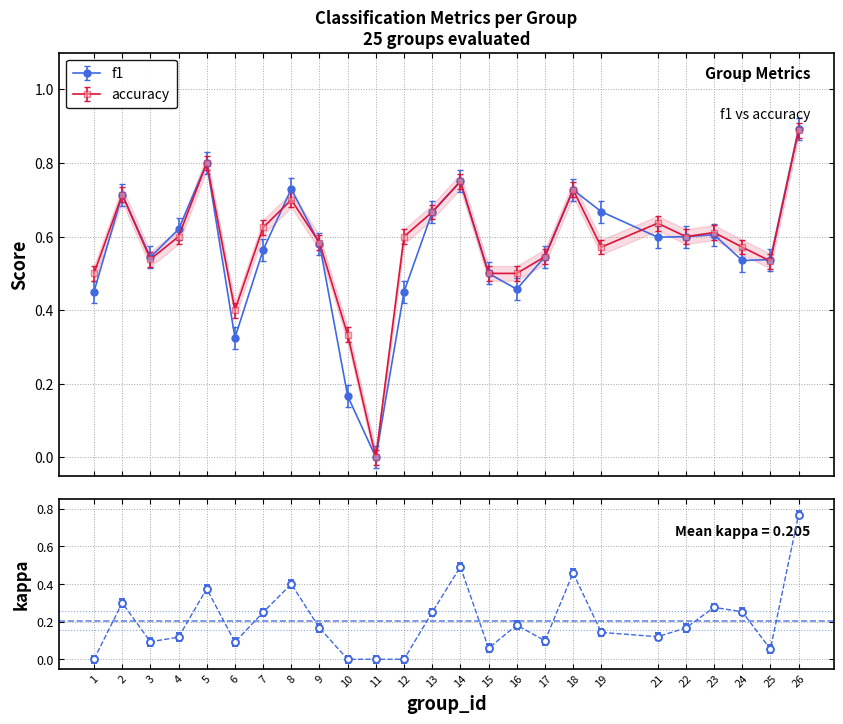

How many data points does each series have?

25